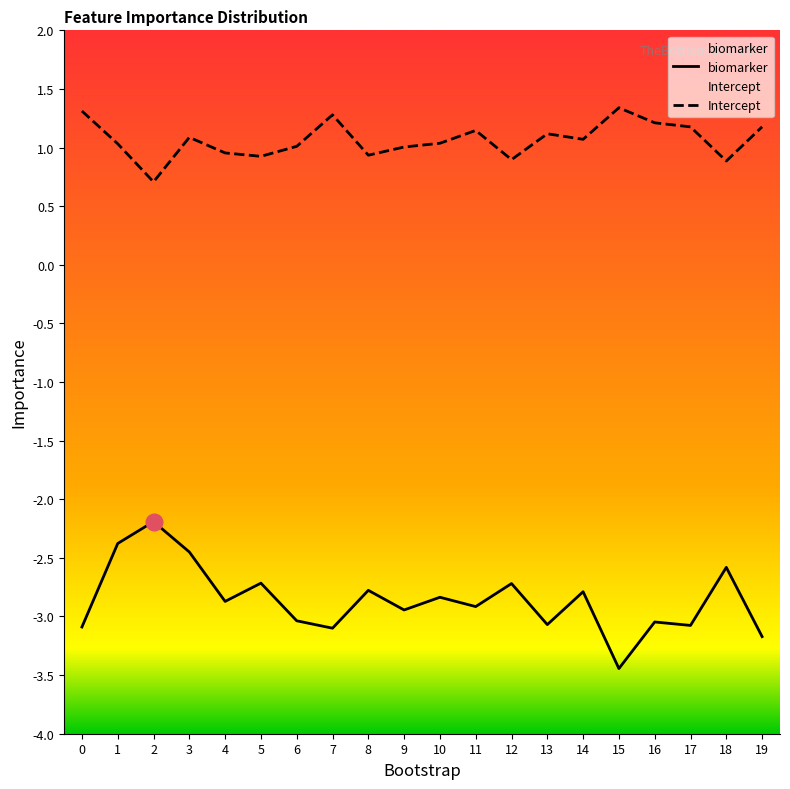

What is the sum of the biomarker values at 2 and 5?

-4.9